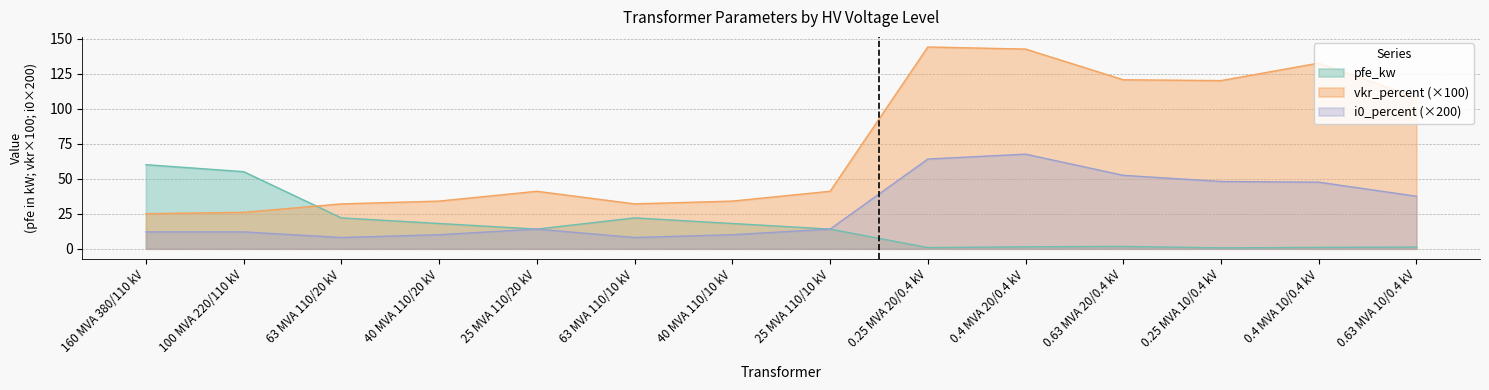

Reading left to right, list all the values displayed in this chart.

pfe_kw: 60.0	55.0	22.0	18.0	14.0	22.0	18.0	14.0	0.8	1.4	1.6	0.6	0.9	1.2
vkr_percent: 25.0	26.0	32.0	34.0	41.0	32.0	34.0	41.0	144.0	142.5	120.6	120.0	132.5	107.9
i0_percent: 12.0	12.0	8.0	10.0	14.0	8.0	10.0	14.0	64.0	67.5	52.4	48.0	47.5	37.5